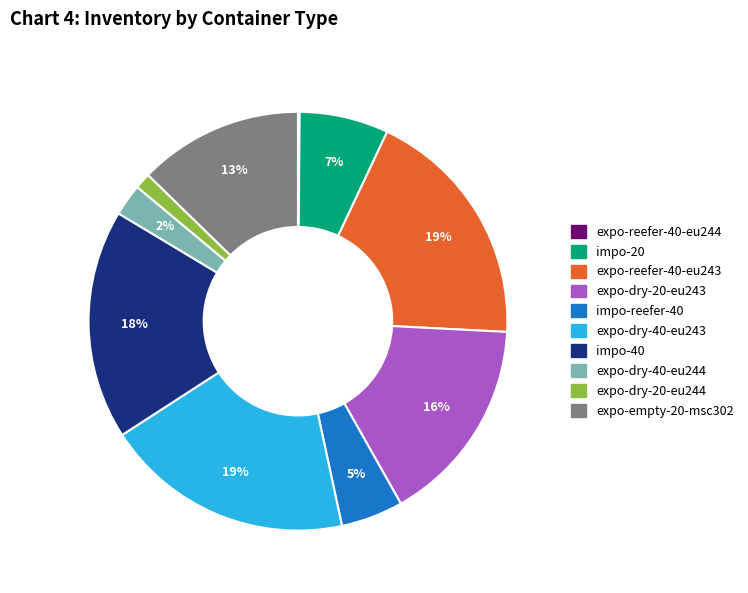

Is there any slice that represents more than half of the pie?

No